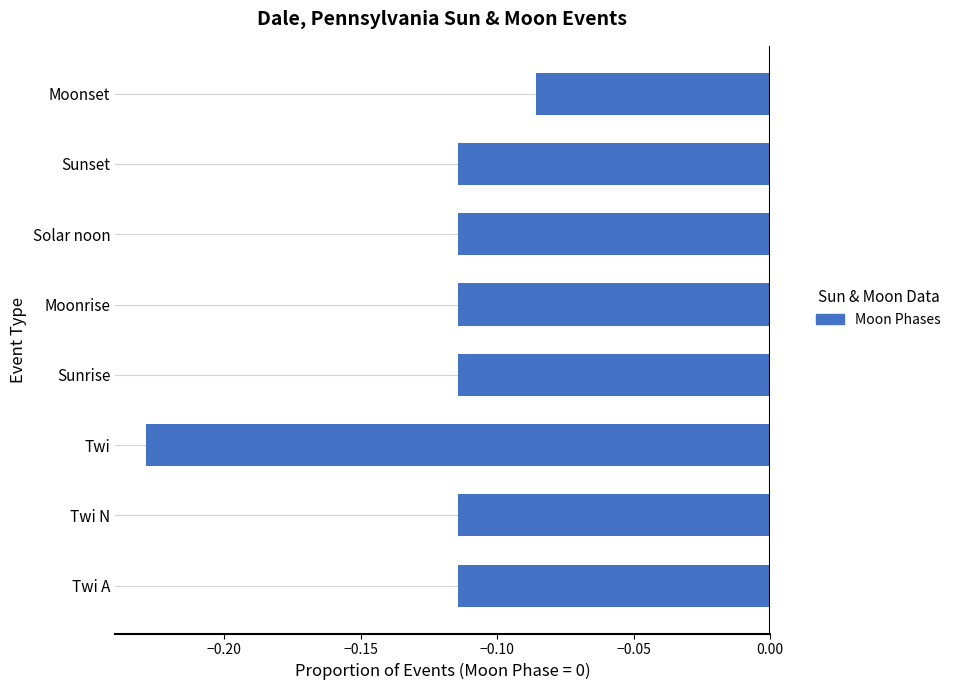

Which category has the lowest value across all series?

Twi